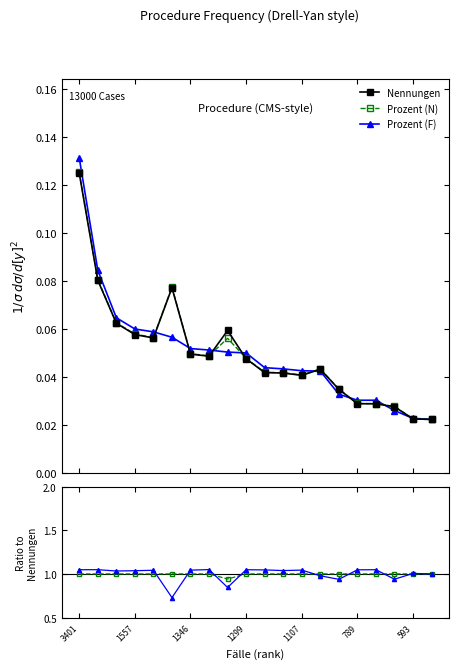

What is the label of the 16th point from the left?

789